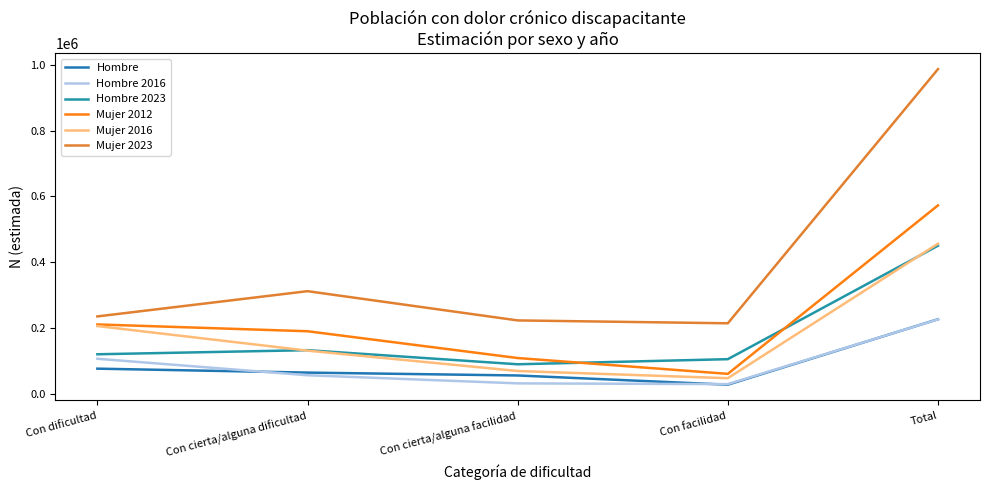

What is the maximum value for Hombre 2023?

450446